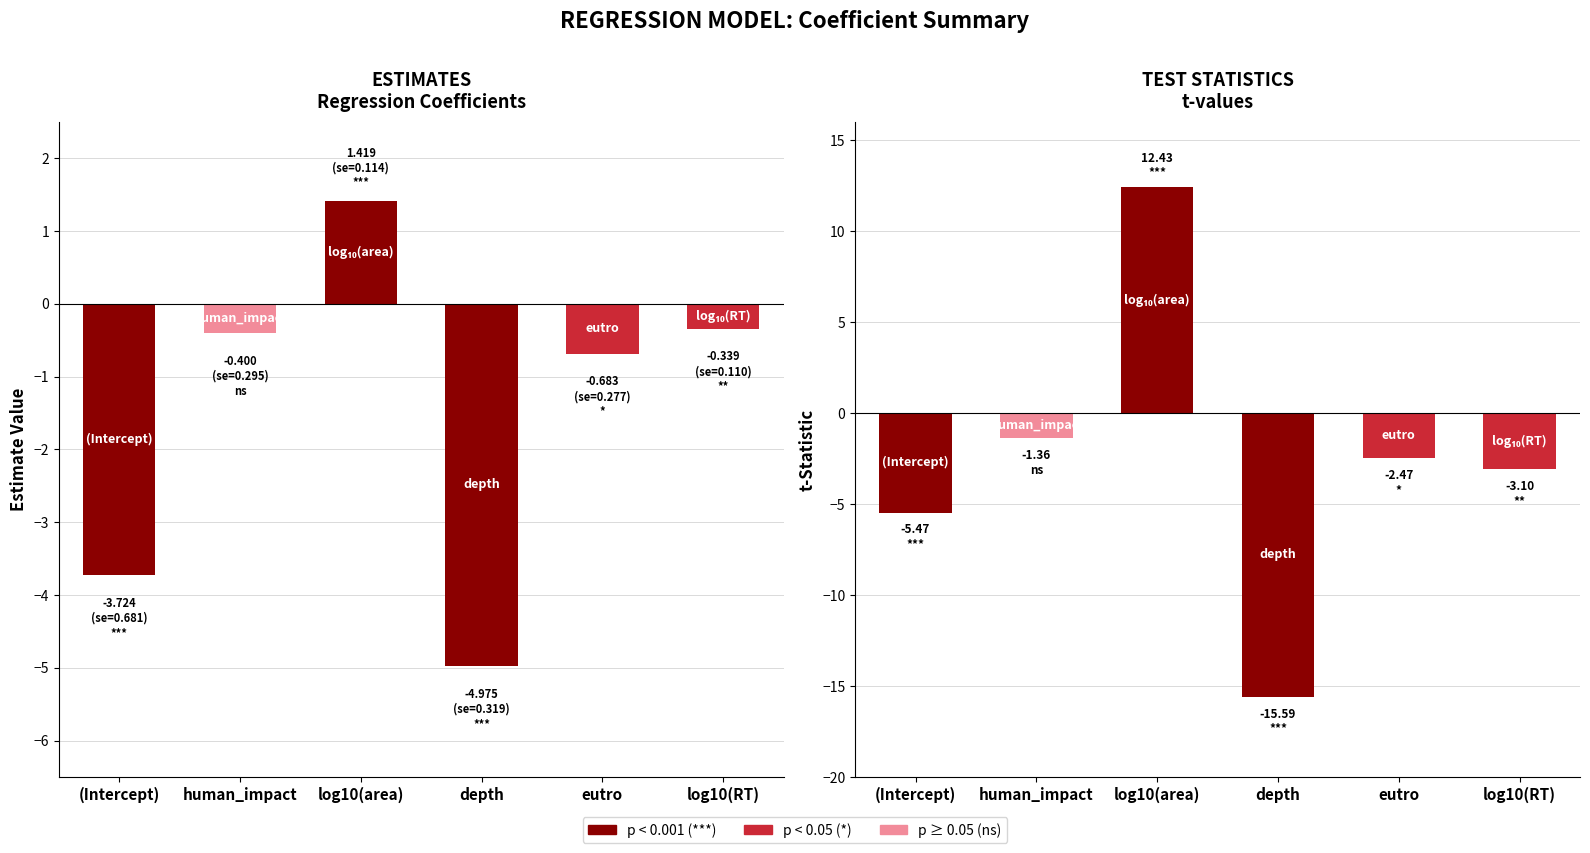

At which category is the sum across all series the highest?

log10(area)